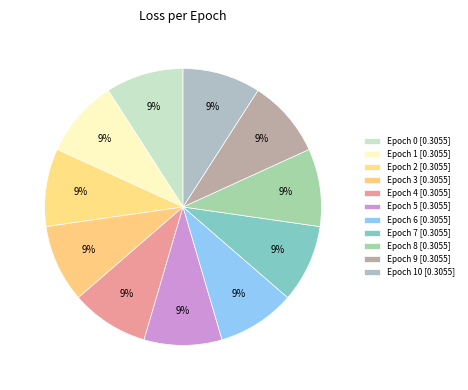

How many slices are in this pie chart?

11